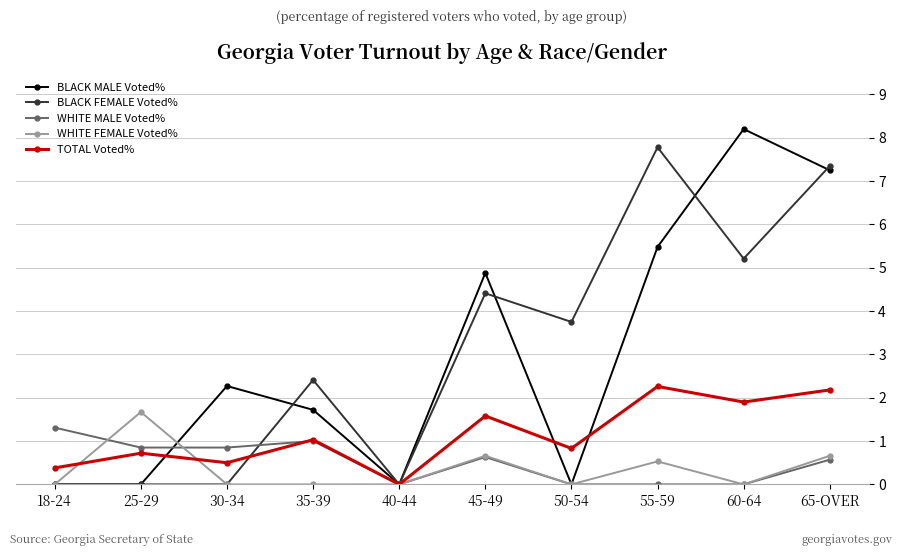

Between which two adjacent categories do BLACK MALE Voted% and WHITE MALE Voted% first intersect?

25-29 and 30-34